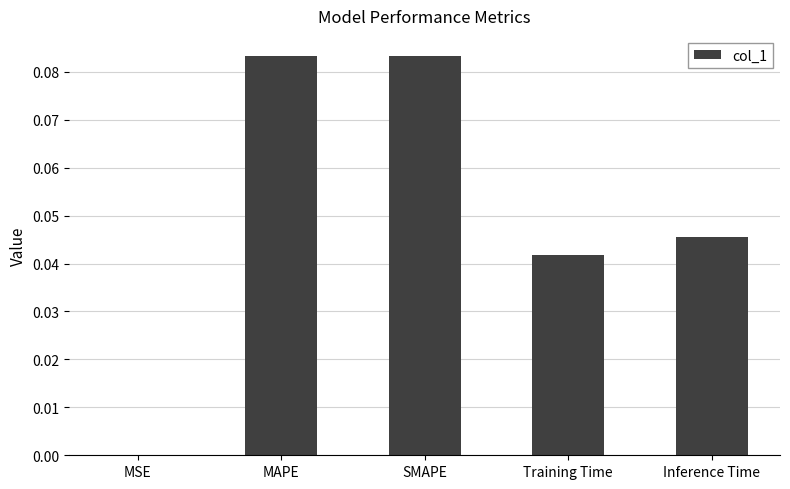

Count the number of data series in this chart.

1